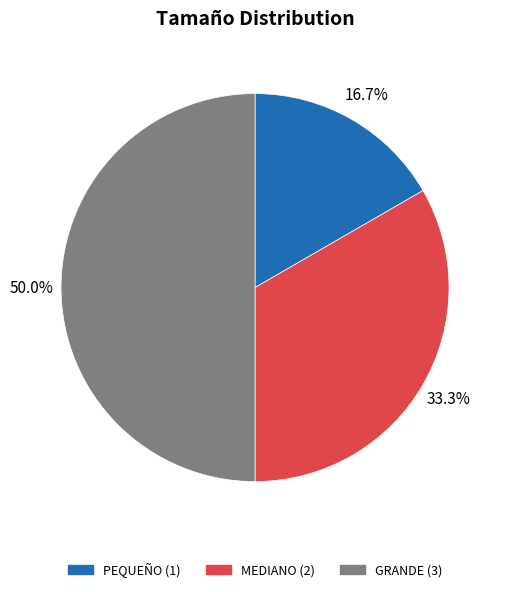

True or false: MEDIANO accounts for 45% of the total.

False